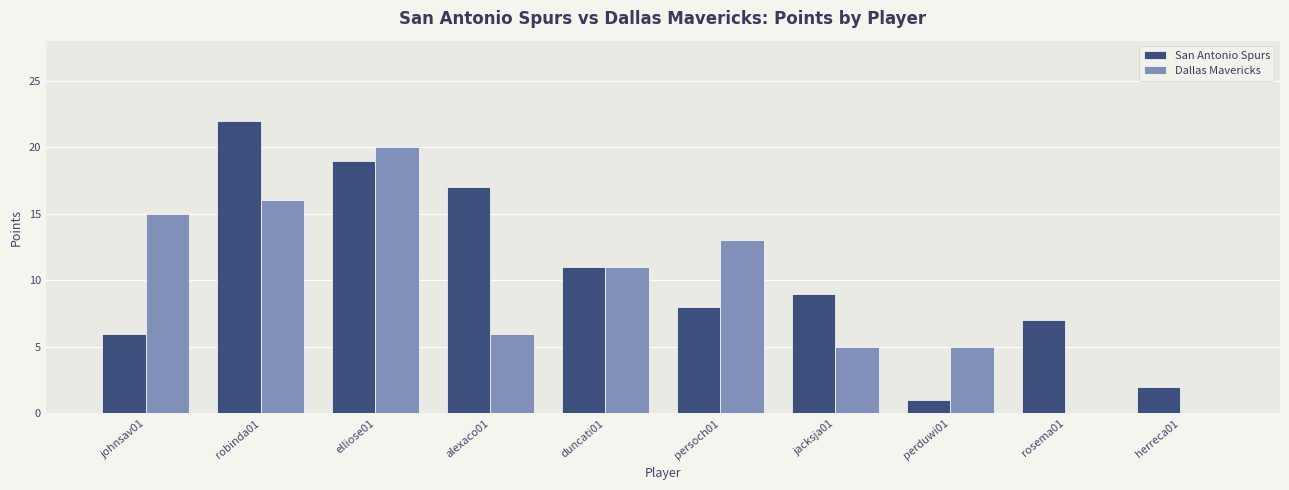

Between jacksja01 and rosema01, which series saw the biggest shift?

Dallas Mavericks